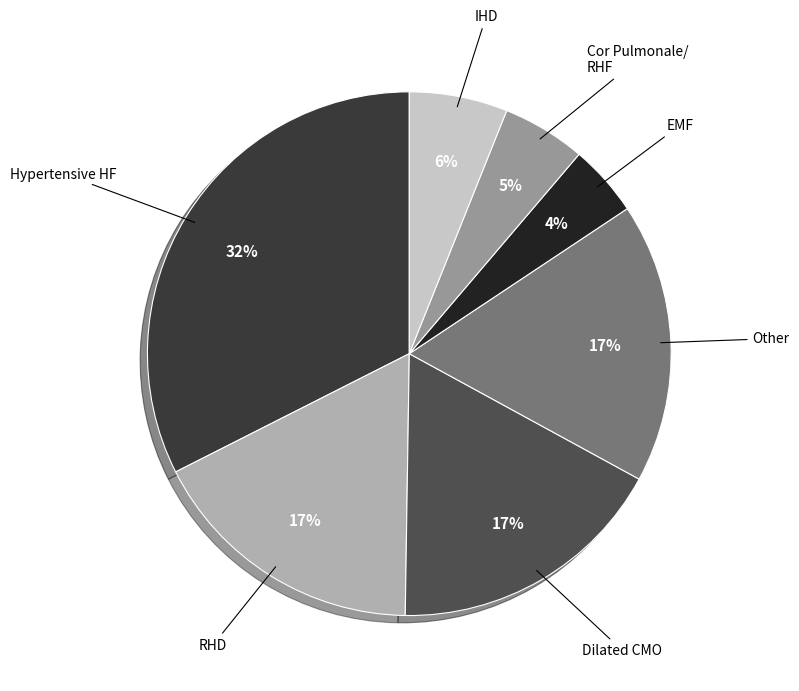

How many segments does this pie chart have?

7